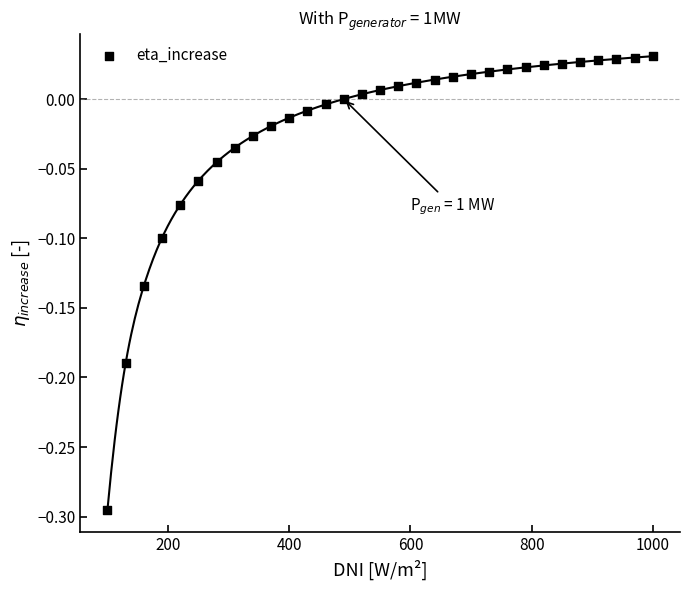

What is the range of Y values (max minus min)?

0.3